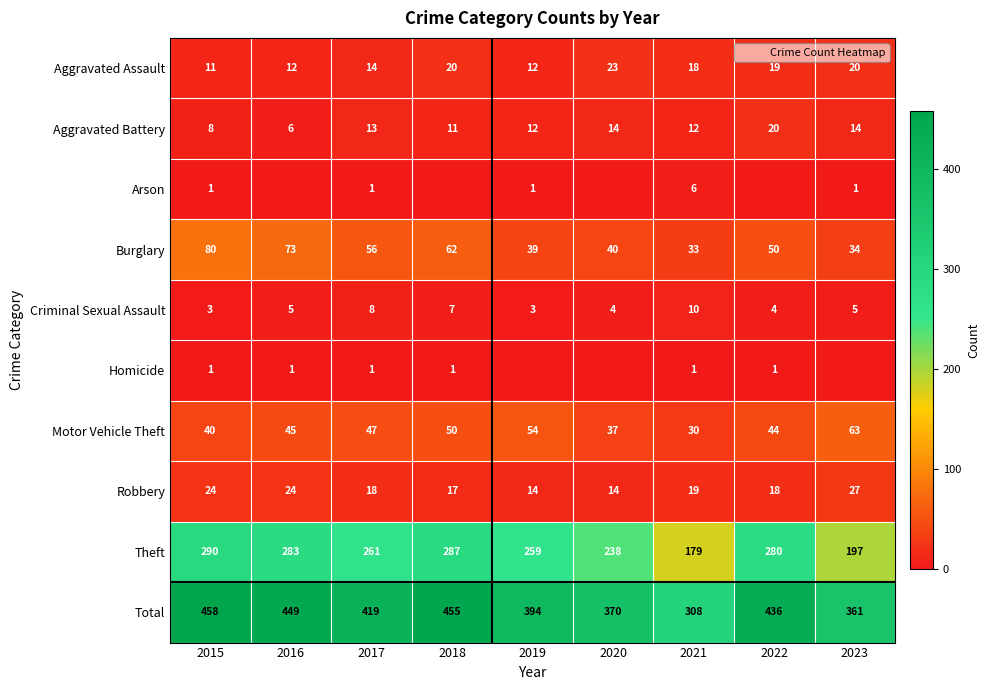

List the labels in order of Motor Vehicle Theft value, largest first.

2023, 2019, 2018, 2017, 2016, 2022, 2015, 2020, 2021